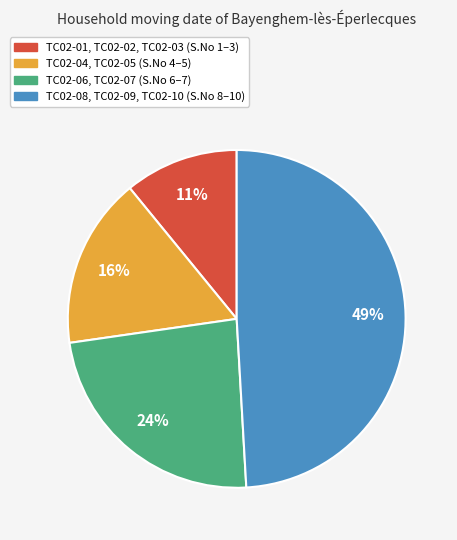

To the nearest percent, what is the difference between the largest and smallest slice percentages?

38%